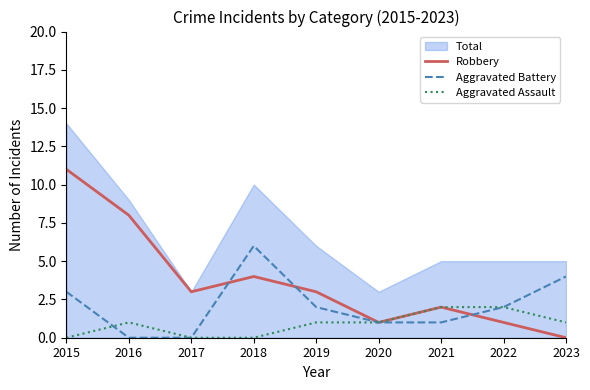

Which series has the largest total across all categories?

Robbery